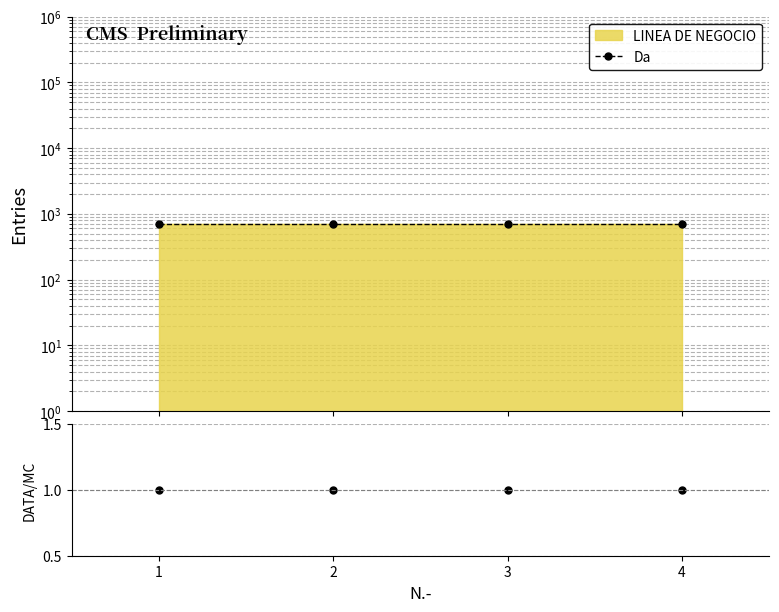

True or false: DATA/MC and Da intersect in this chart.

False